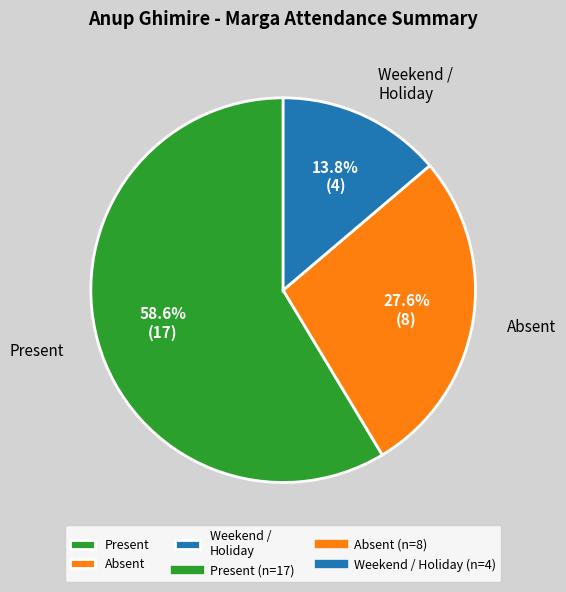

What is the largest slice in the pie chart?

Present